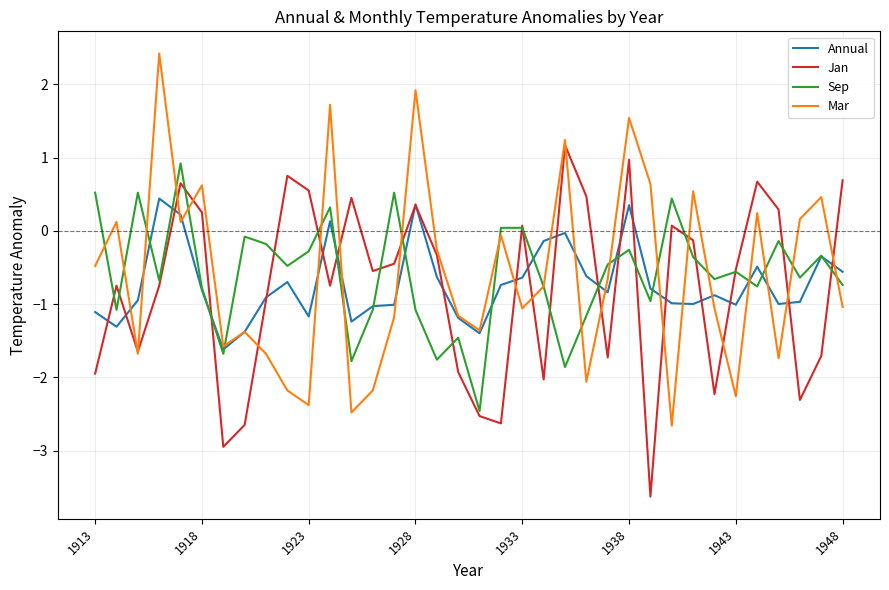

Is this an area chart (filled region under the line)?

No